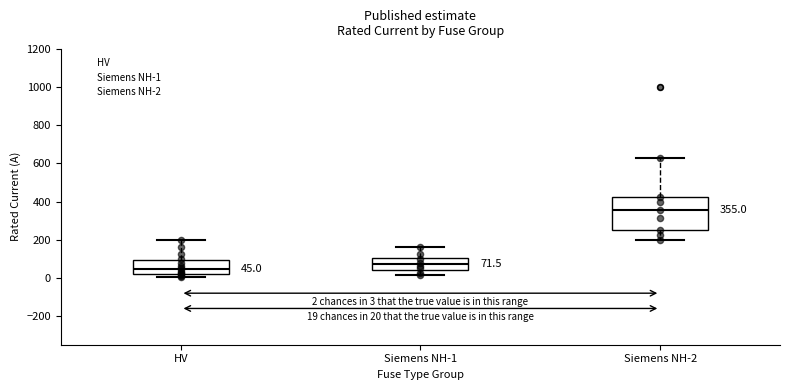

Comparing the boxes themselves (not the whiskers), which one is the tallest?

Siemens NH-2